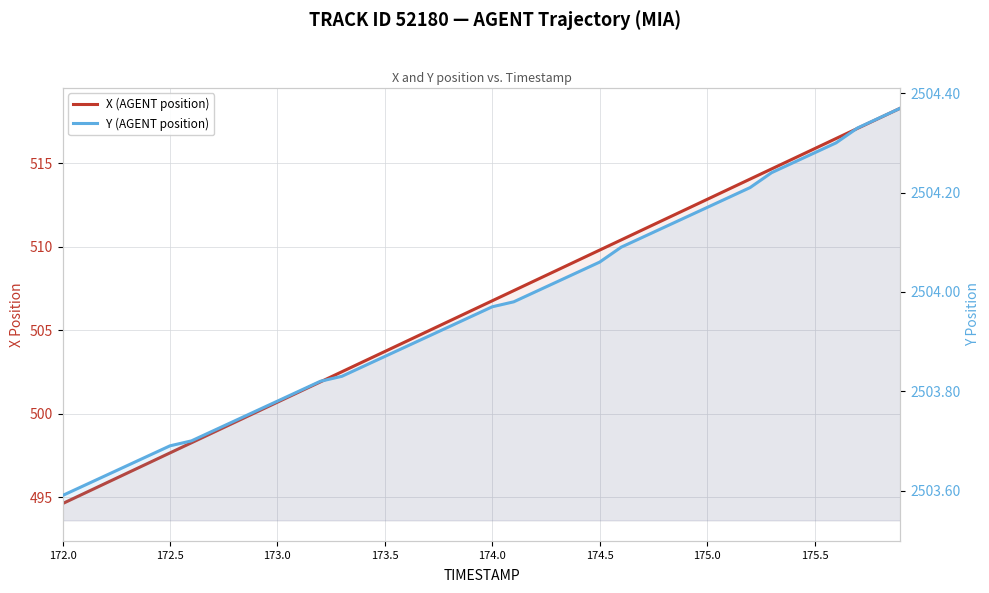

What is the lowest value of the Y (AGENT position) series?

2503.6